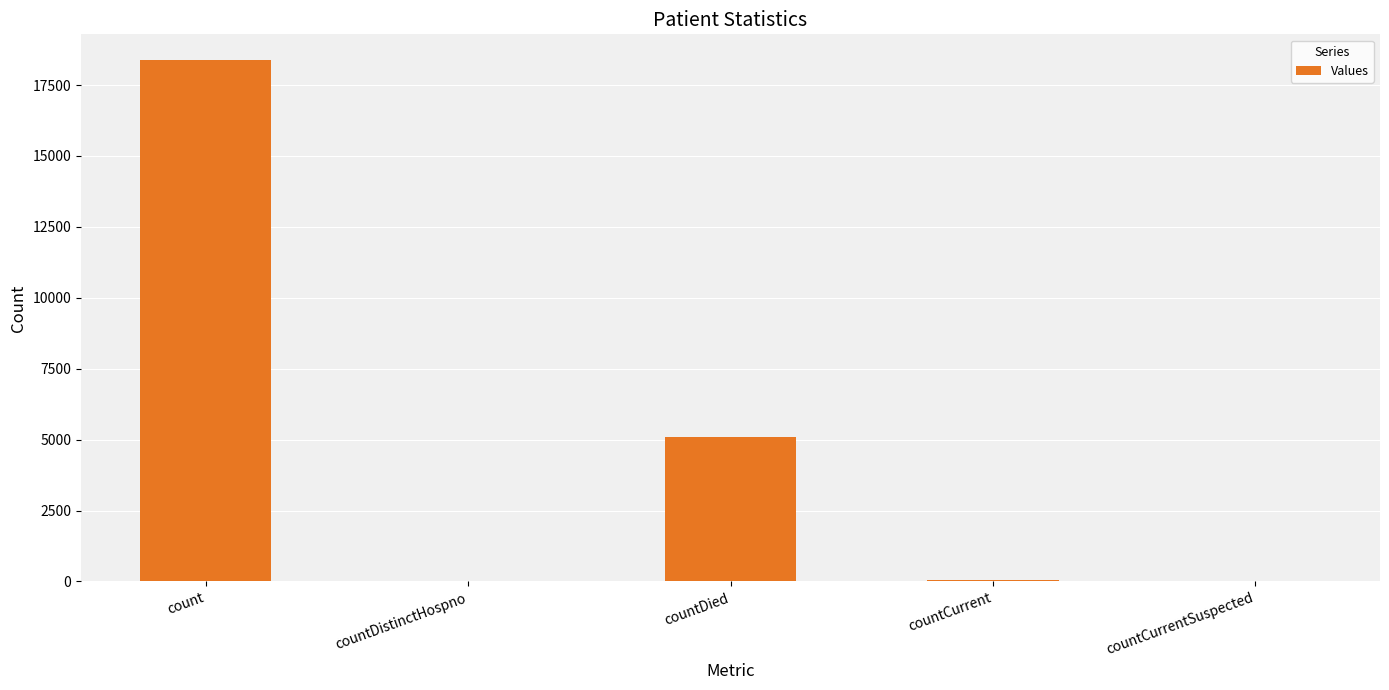

How many series are shown in this chart?

1